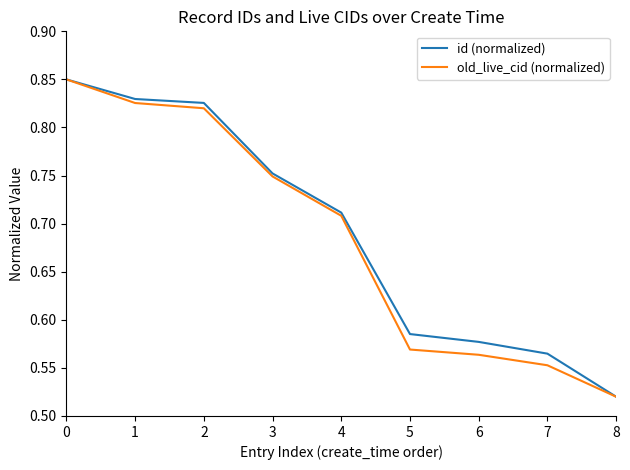

Between 0 and 2, which series saw the biggest shift?

old_live_cid (normalized)